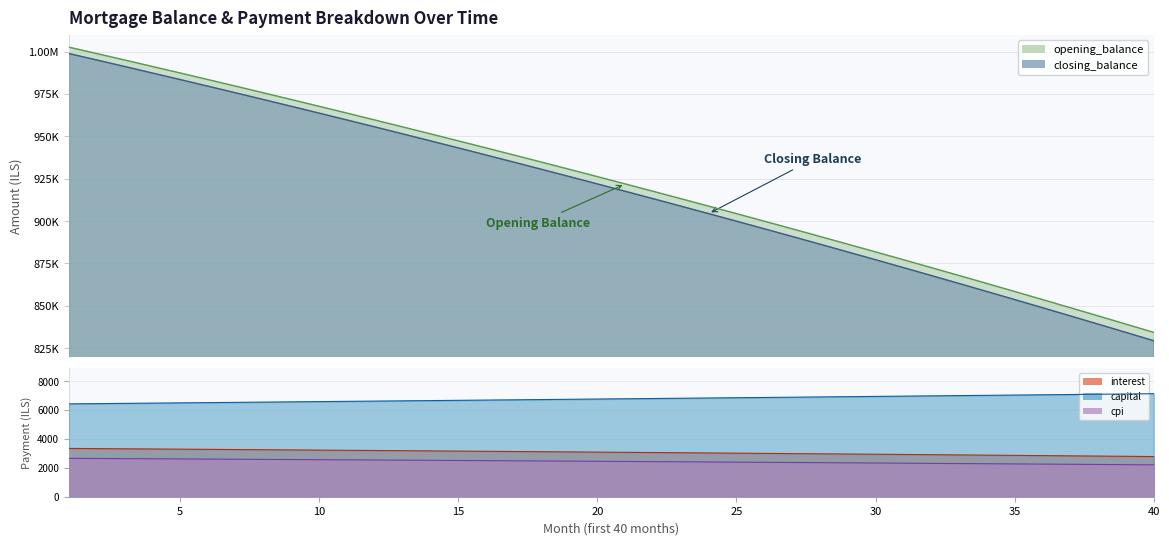

What is the total value across all series at 14?

1898842.7